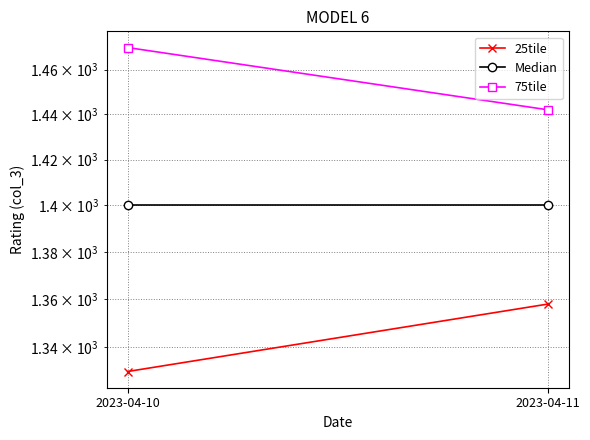

Rank the series at 2023-04-11 from highest to lowest value.

75tile, Median, 25tile